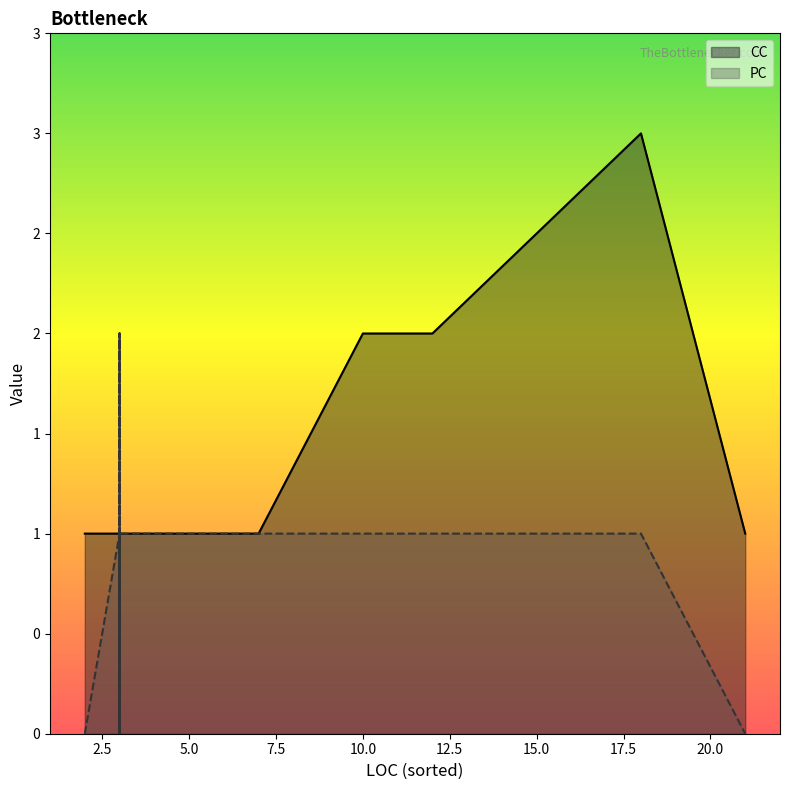

The value of CC at 10 is 3. True or false?

False